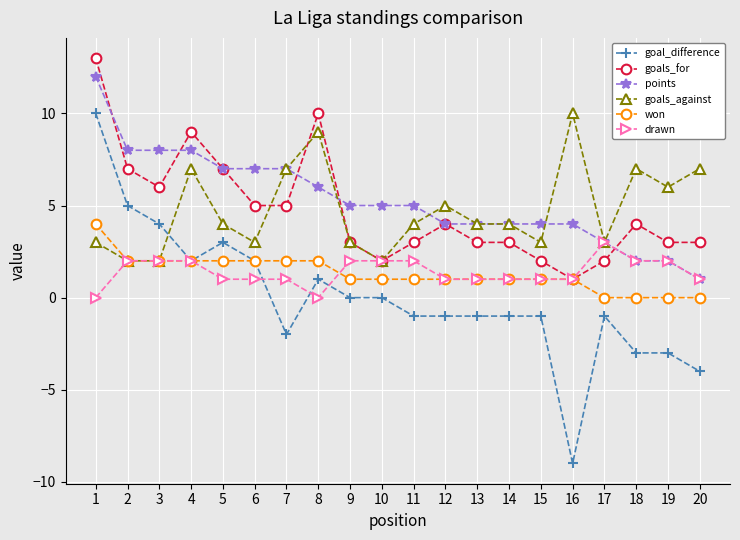

True or false: goal_difference and goals_for cross at least once.

False